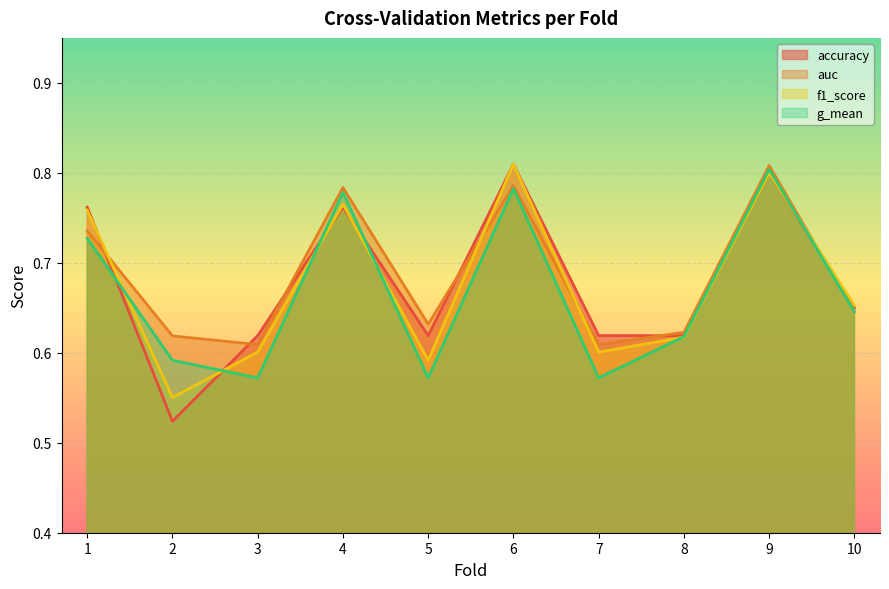

What is the sum of all g_mean values?

6.7